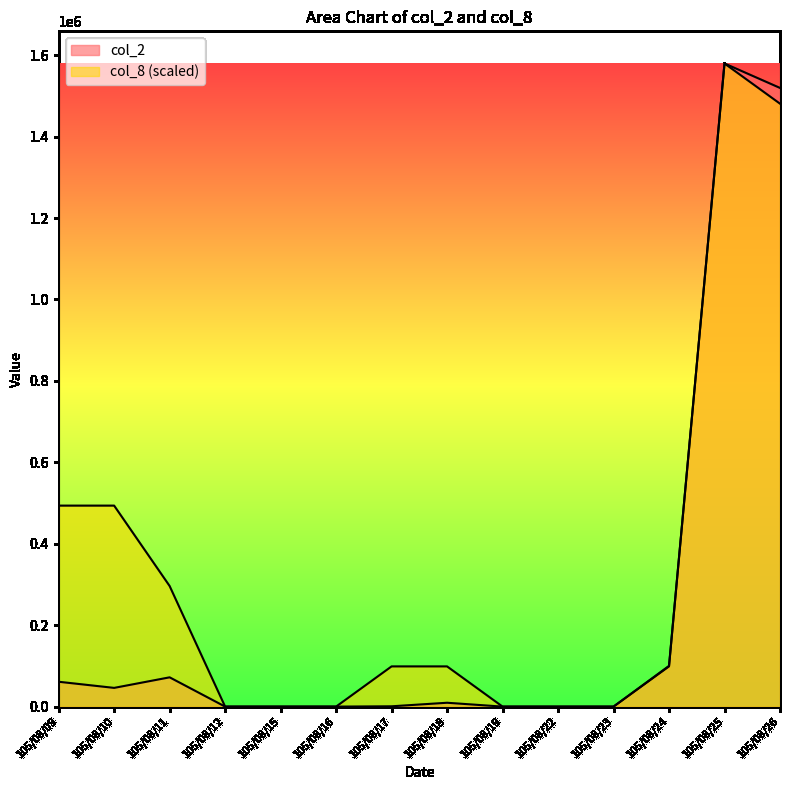

True or false: col_8 and col_2 intersect in this chart.

False